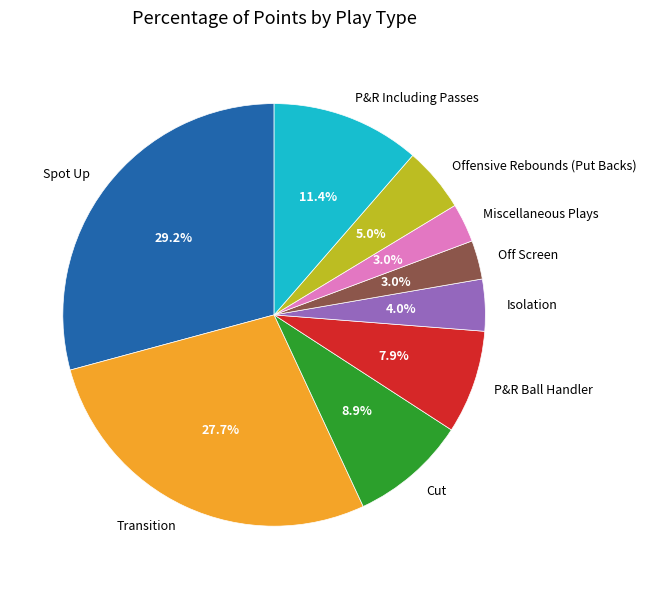

Combined, do Offensive Rebounds (Put Backs) and Miscellaneous Plays account for over 50%?

No